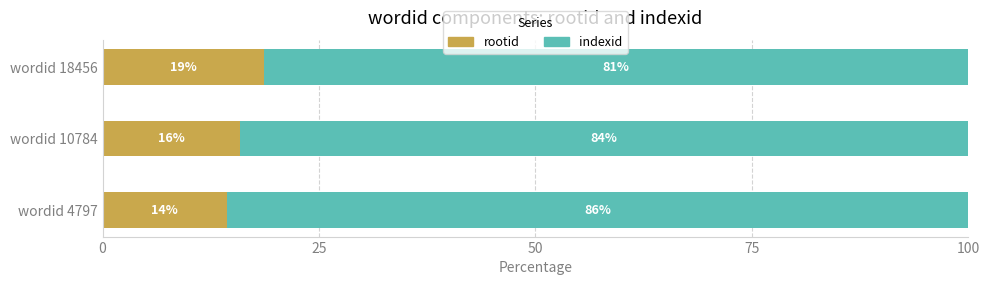

What are all the series names shown in the legend?

rootid, indexid